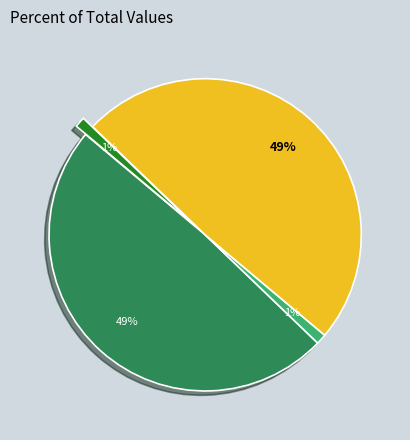

To the nearest percent, what is the average slice percentage?

25%